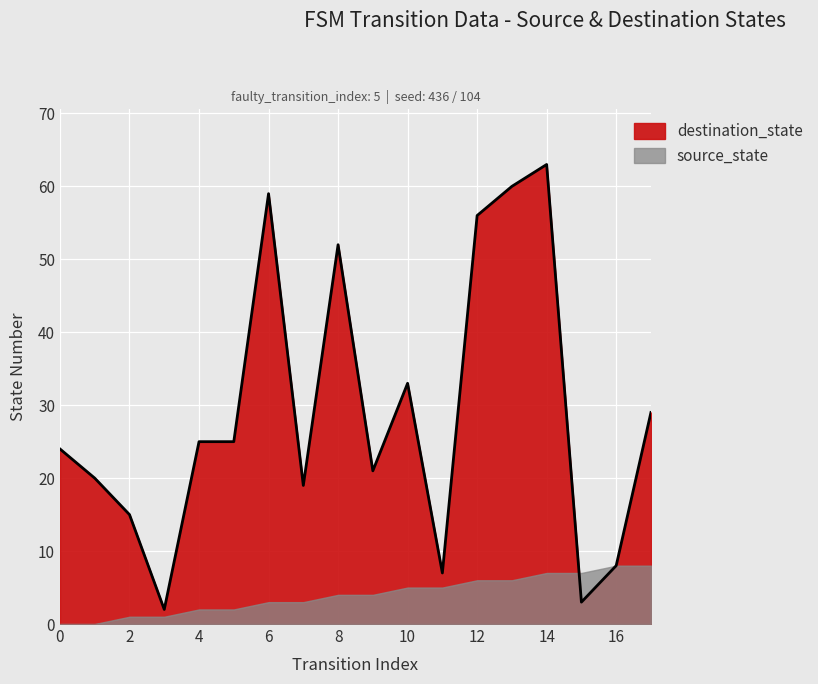

How many interior local valleys (lower than both neighbors) does the data have?

5